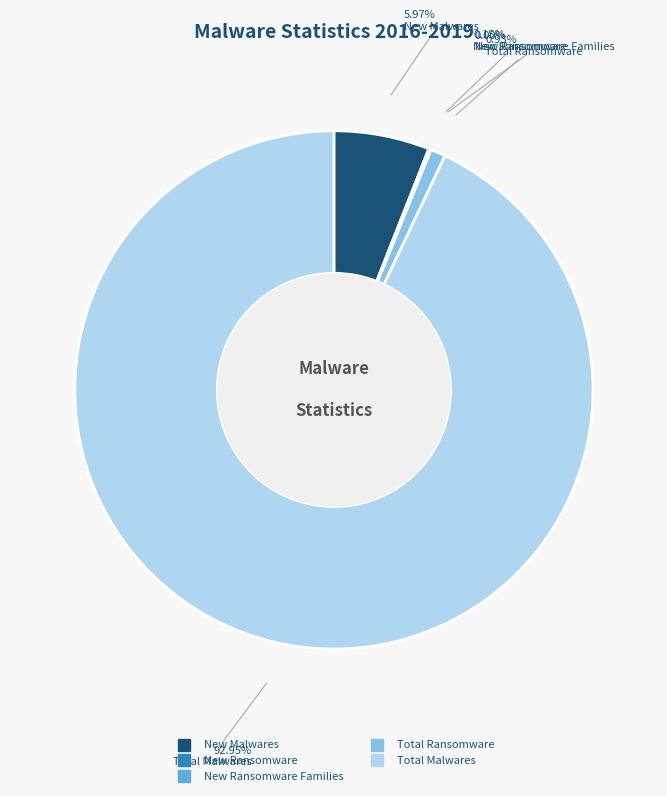

To the nearest percent, what is the difference between the largest and smallest slice percentages?

93%